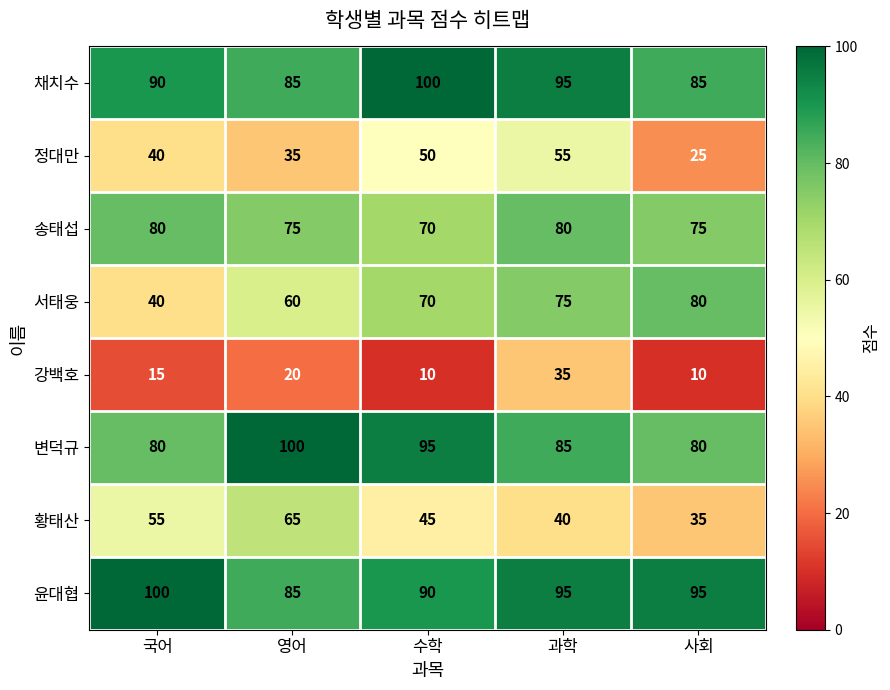

How many categories are shown in the chart?

5